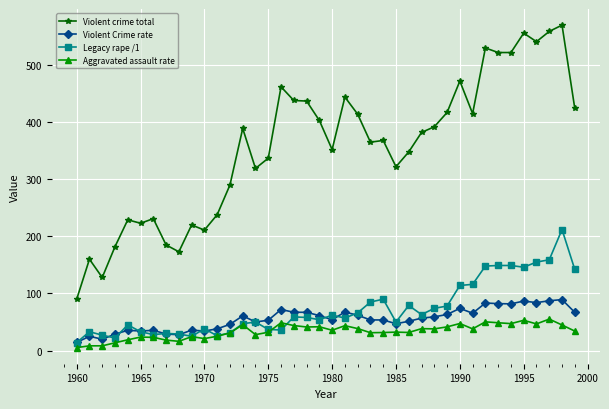

At how many categories does at least one series exceed 115?

39